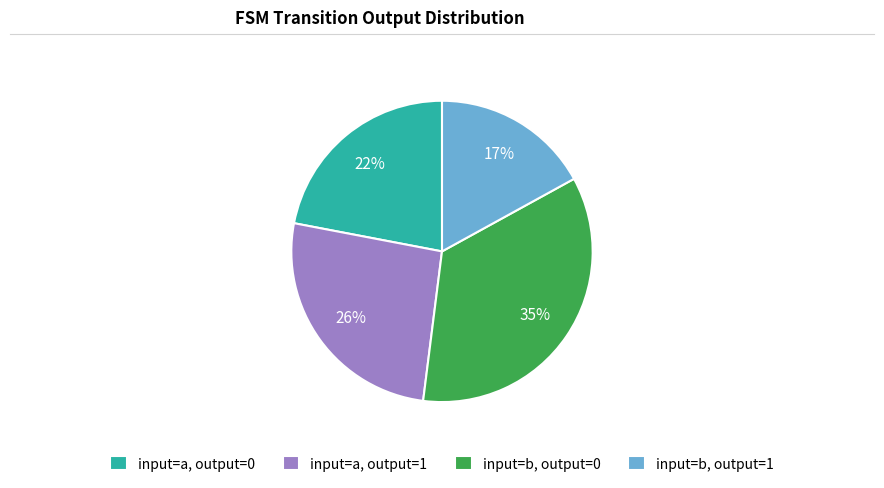

What is the largest slice in the pie chart?

input=b, output=0